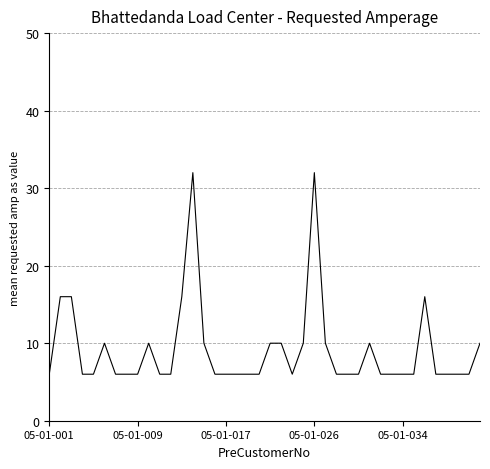

What is the greatest value displayed?

32